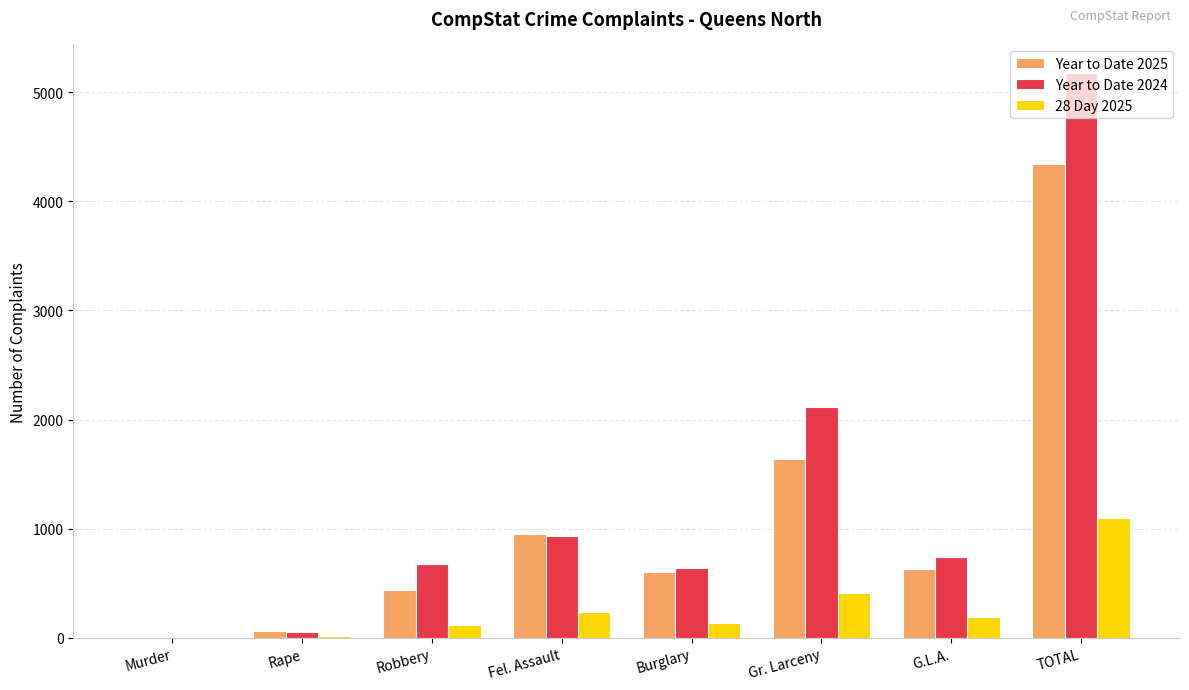

Which series changed the most between Gr. Larceny and TOTAL?

Year to Date 2024